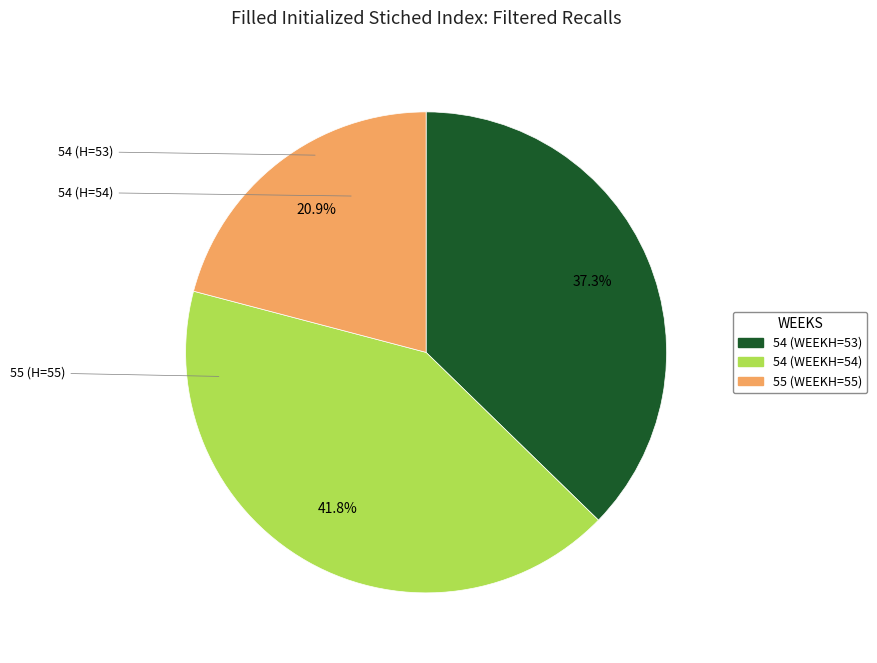

Is there a majority slice in this chart?

No